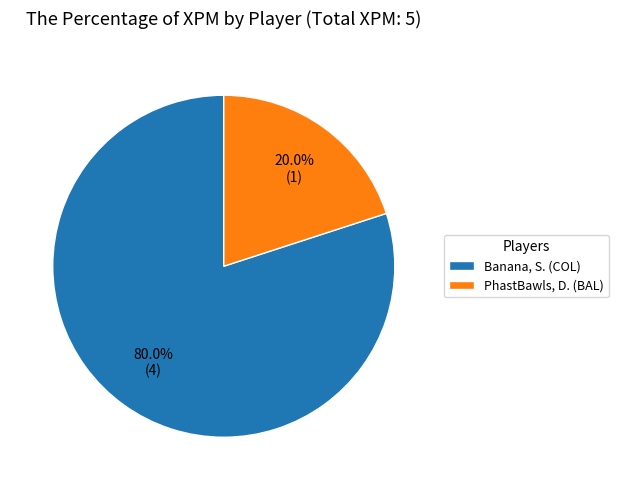

Which category accounts for the majority?

Banana, S. (COL)